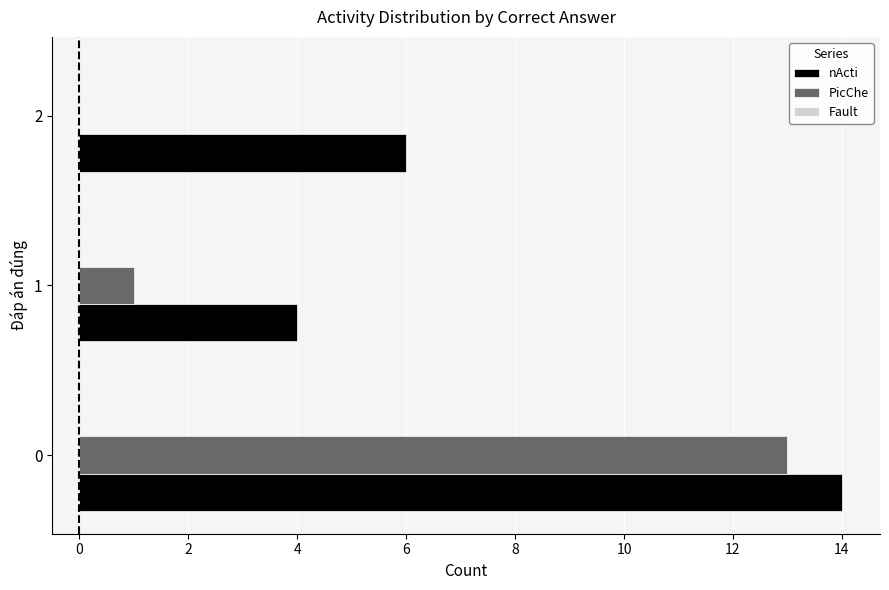

What is the sum of all nActi values?

24